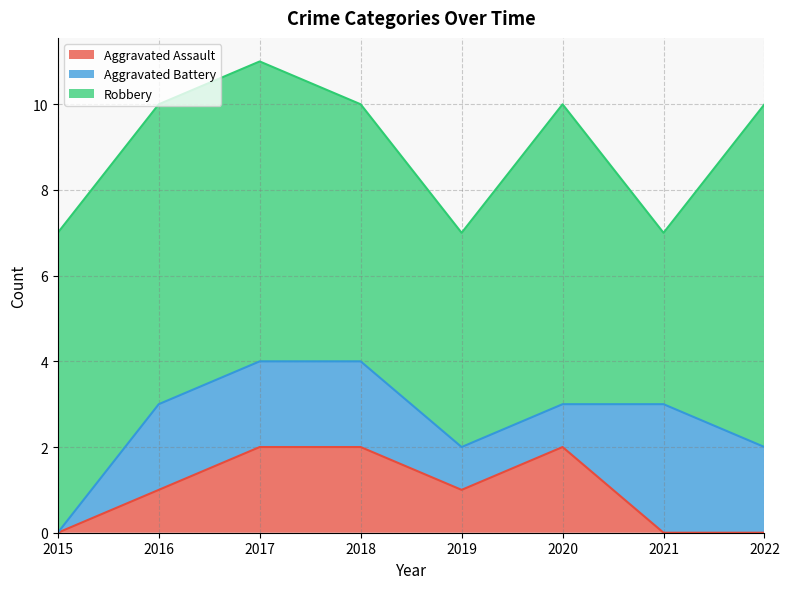

What is the total value across all series at 2022?

10